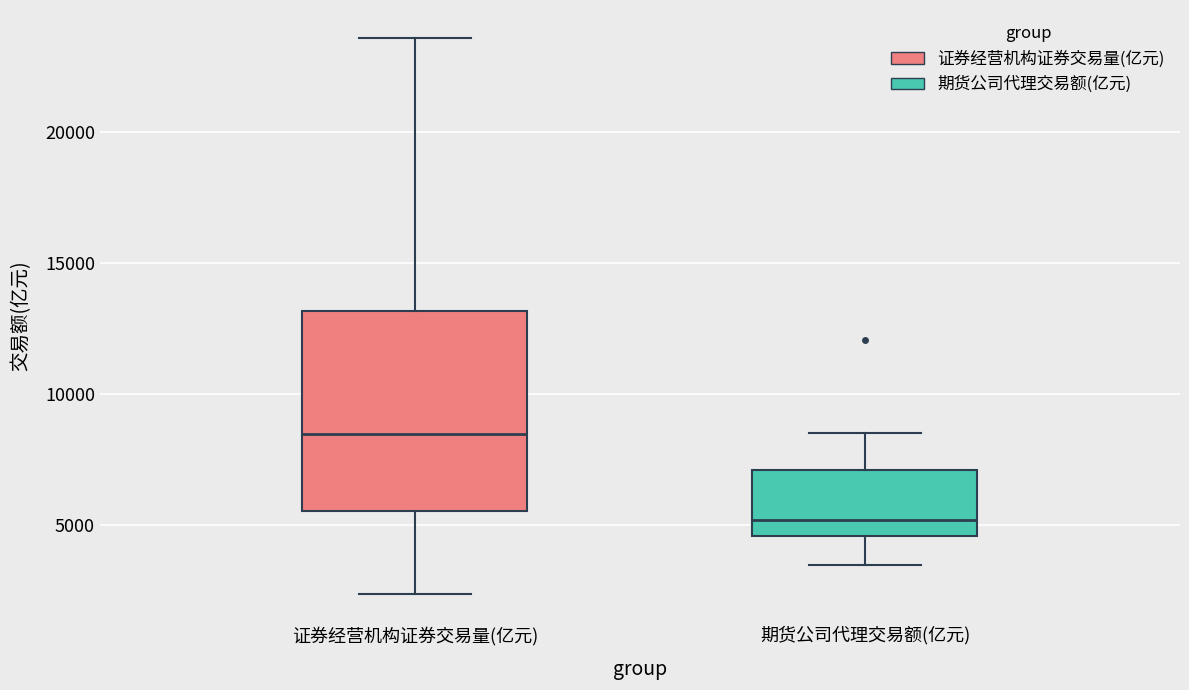

Comparing the boxes themselves (not the whiskers), which one is the tallest?

证券经营机构证券交易量(亿元)